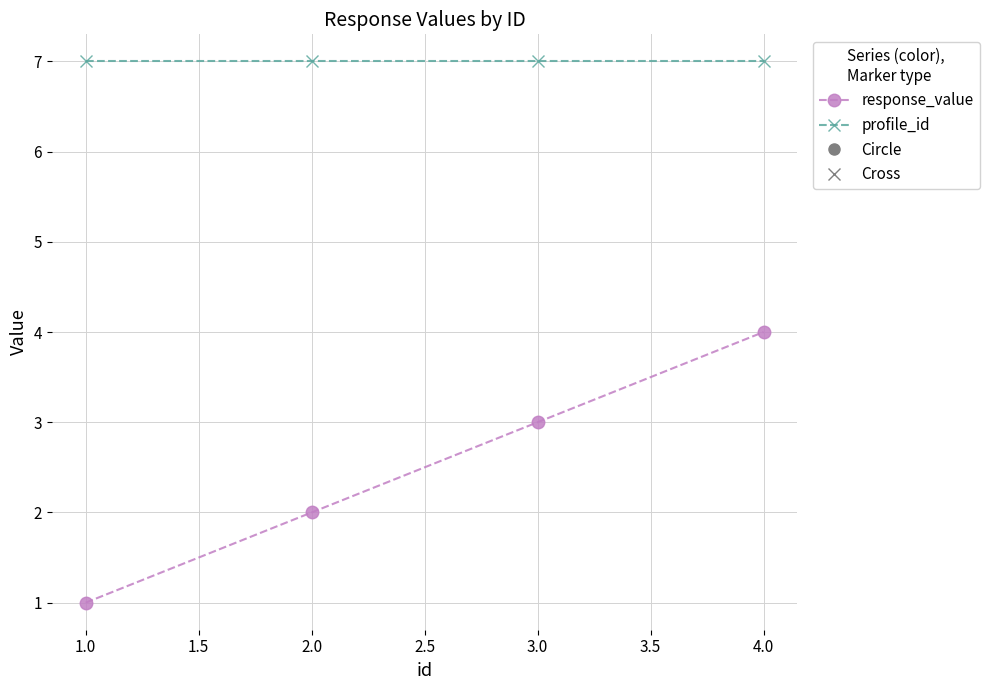

What is the sum of all profile_id values?

28